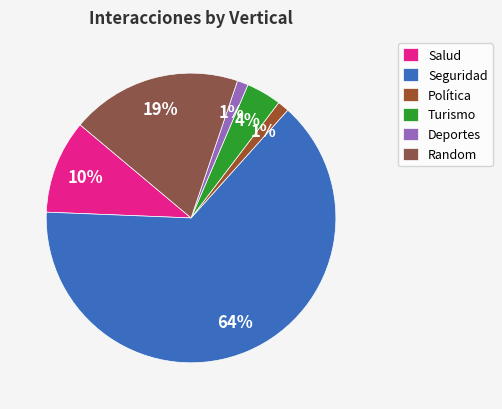

How many slices are in this pie chart?

6